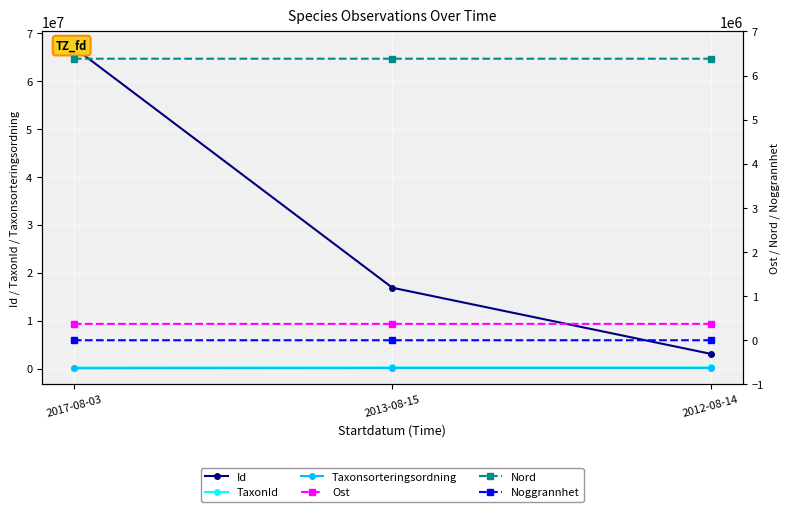

At which category is the sum across all series the highest?

2017-08-03